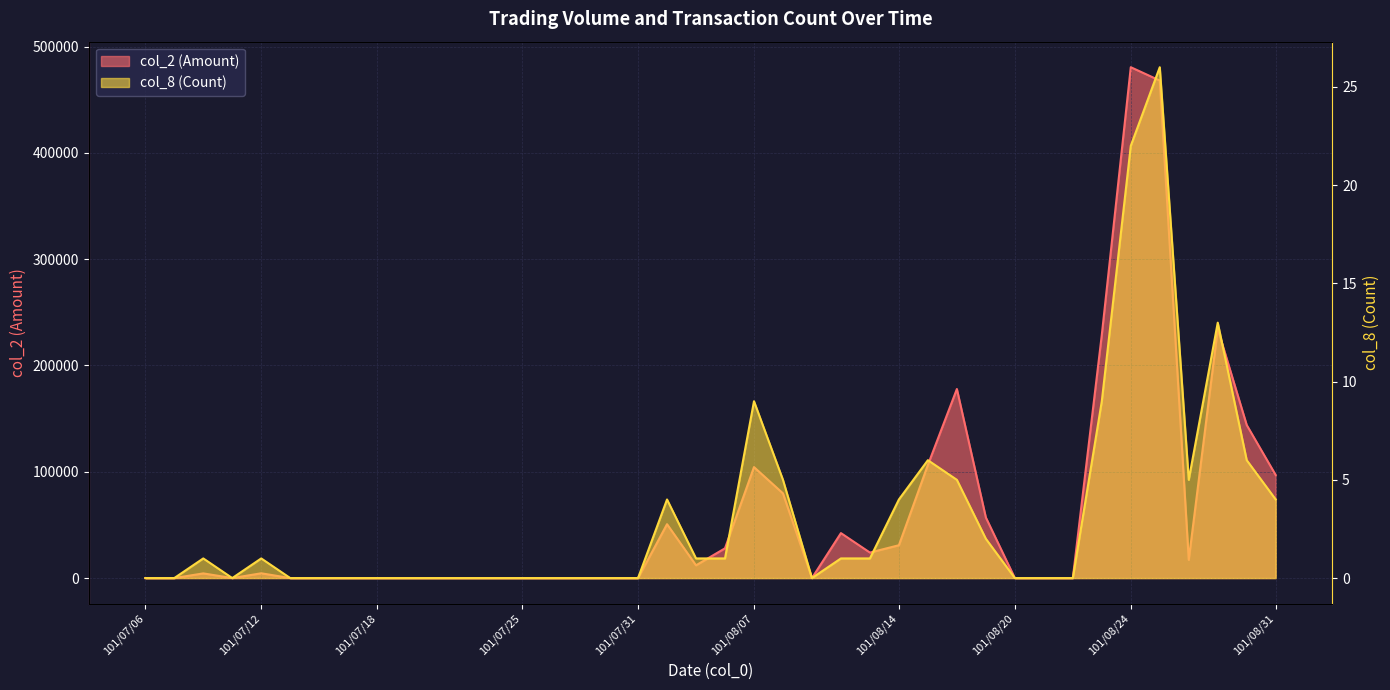

Where does the col_2 (Amount) series first go above 4400?

101/07/12